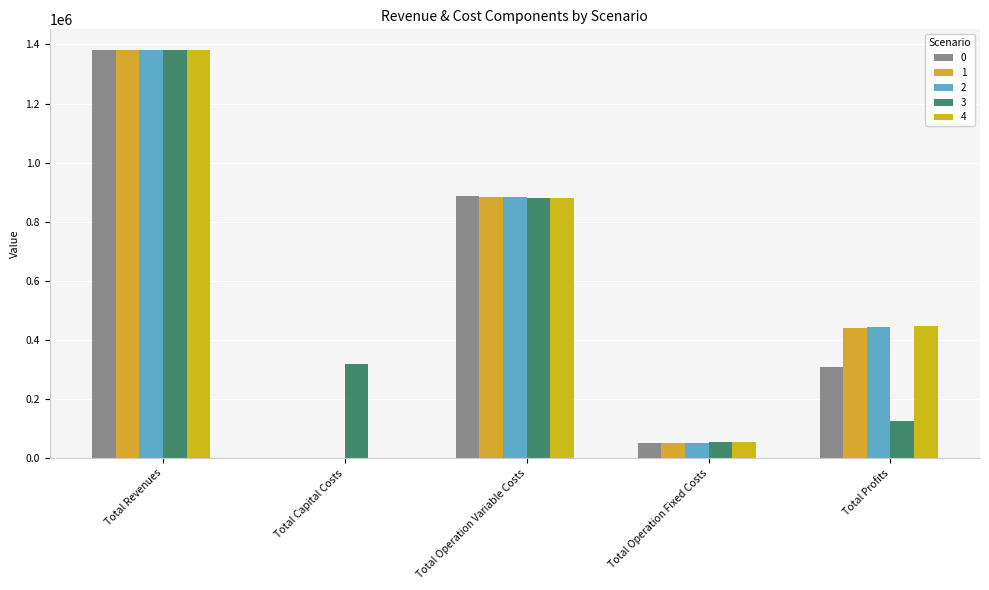

Which series has the largest total across all categories?

4